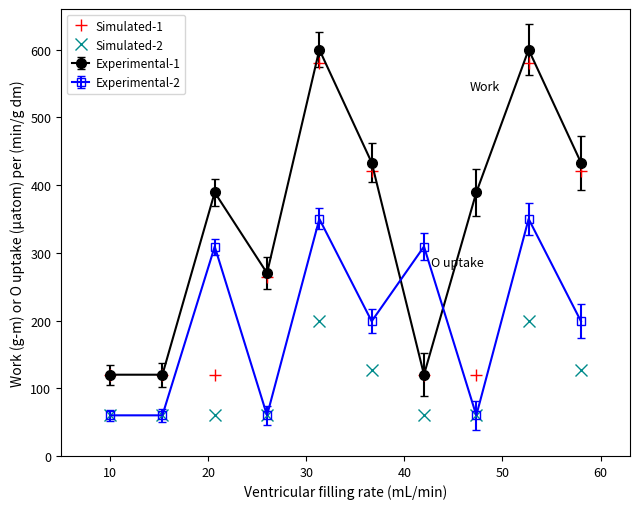

List the series in order of their overall mean, lowest first.

Simulated-2, Experimental-2, Simulated-1, Experimental-1